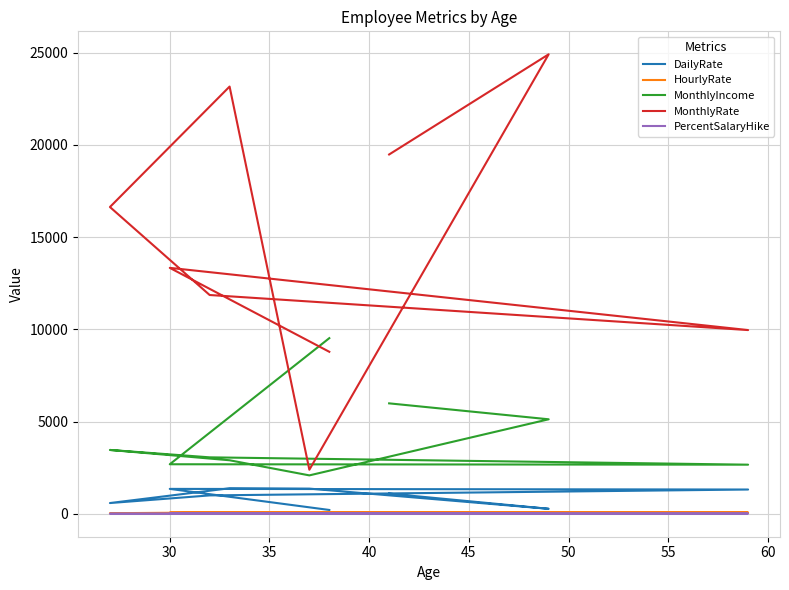

Is this an area chart (filled region under the line)?

No